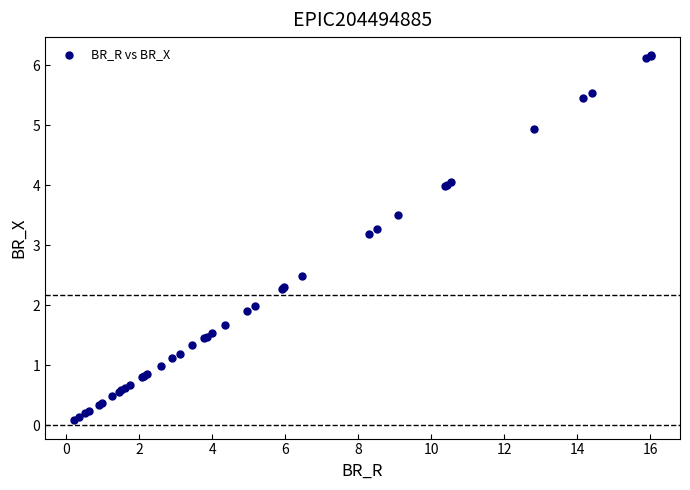

What Y value in the scatter plot is closest to 3?

3.2